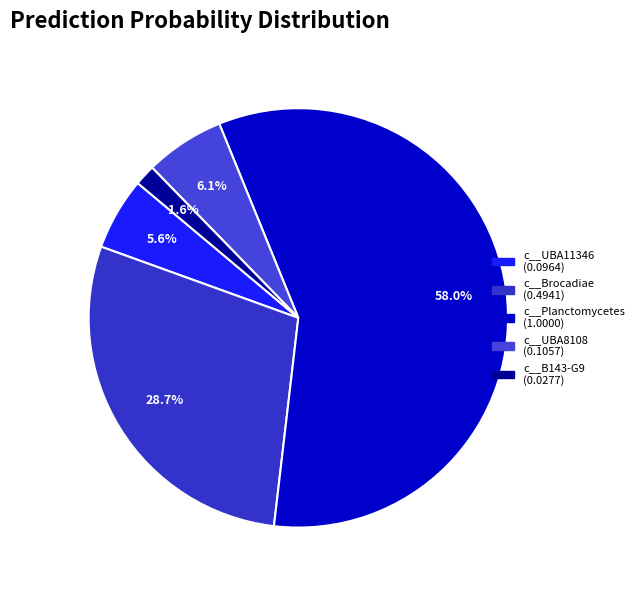

True or false: c__Brocadiae accounts for 29% of the total.

True